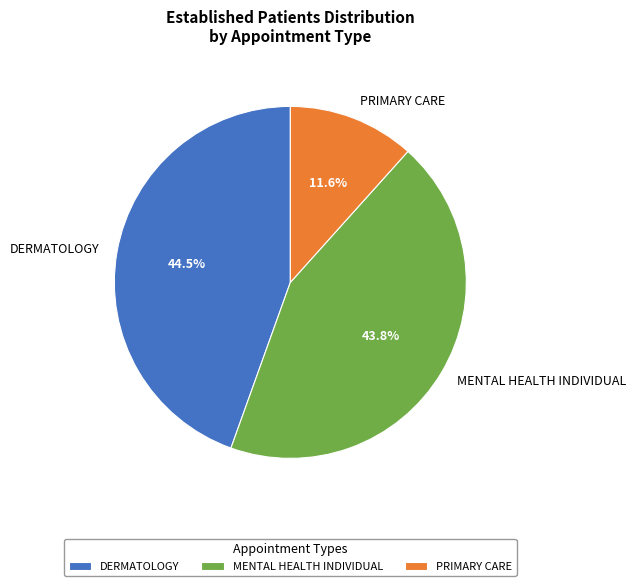

Does PRIMARY CARE account for over 50% of the chart?

No